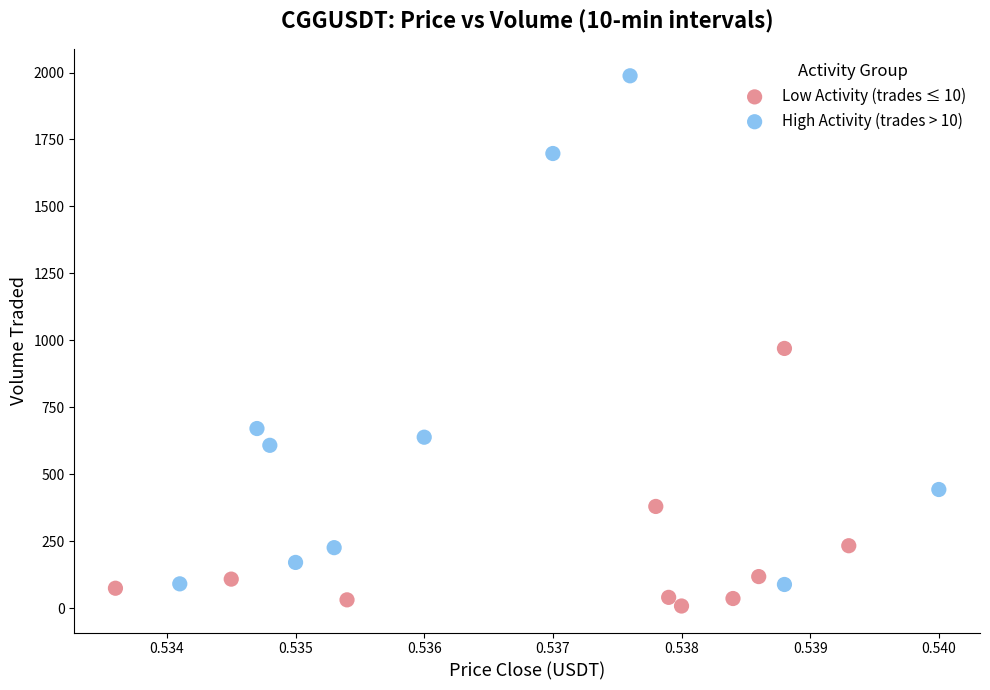

What are all the series names shown in the legend?

Low Activity (trades ≤ 10), High Activity (trades > 10)